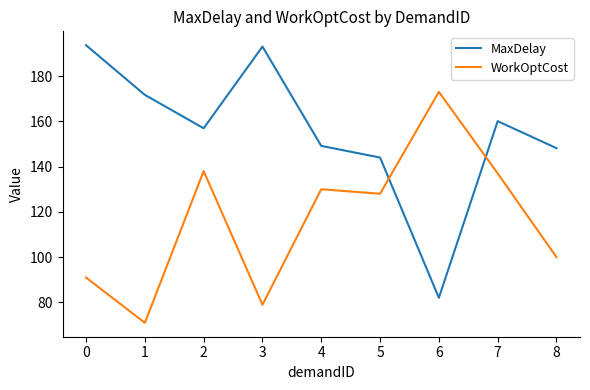

What is the difference between the MaxDelay values at 7 and 1?

11.6